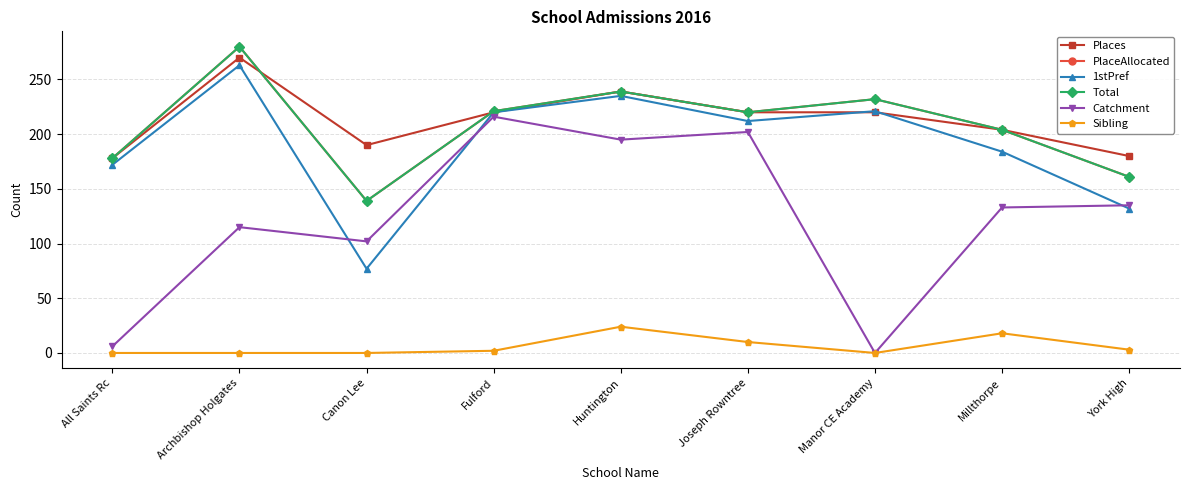

Is it true that Total equals 239 at Huntington?

True